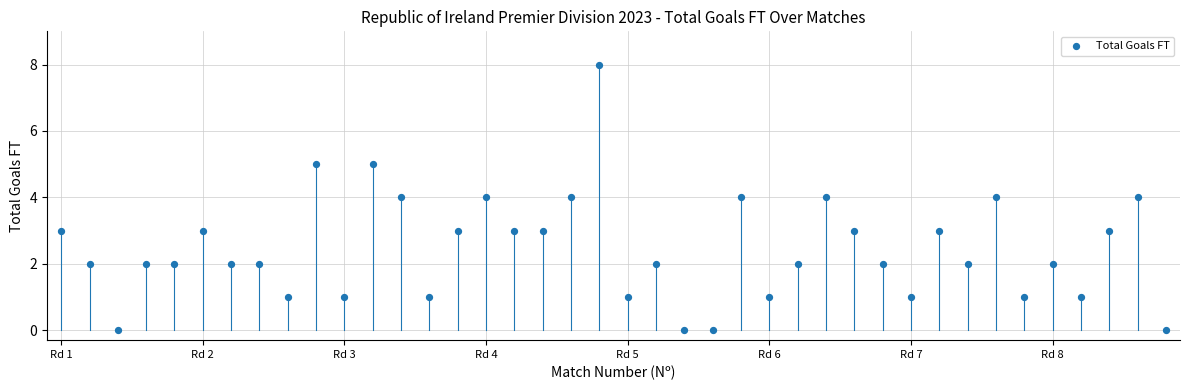

What is the range of X values (max minus min)?

39